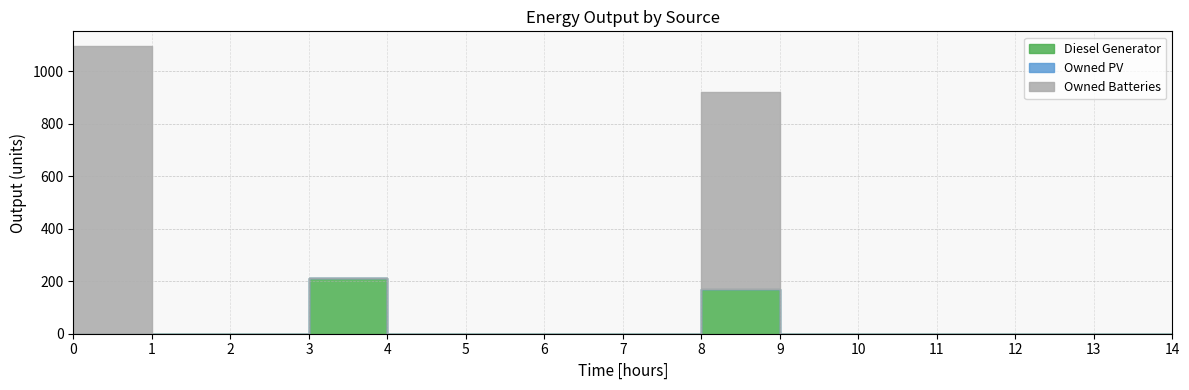

Count the number of categories in the chart.

15